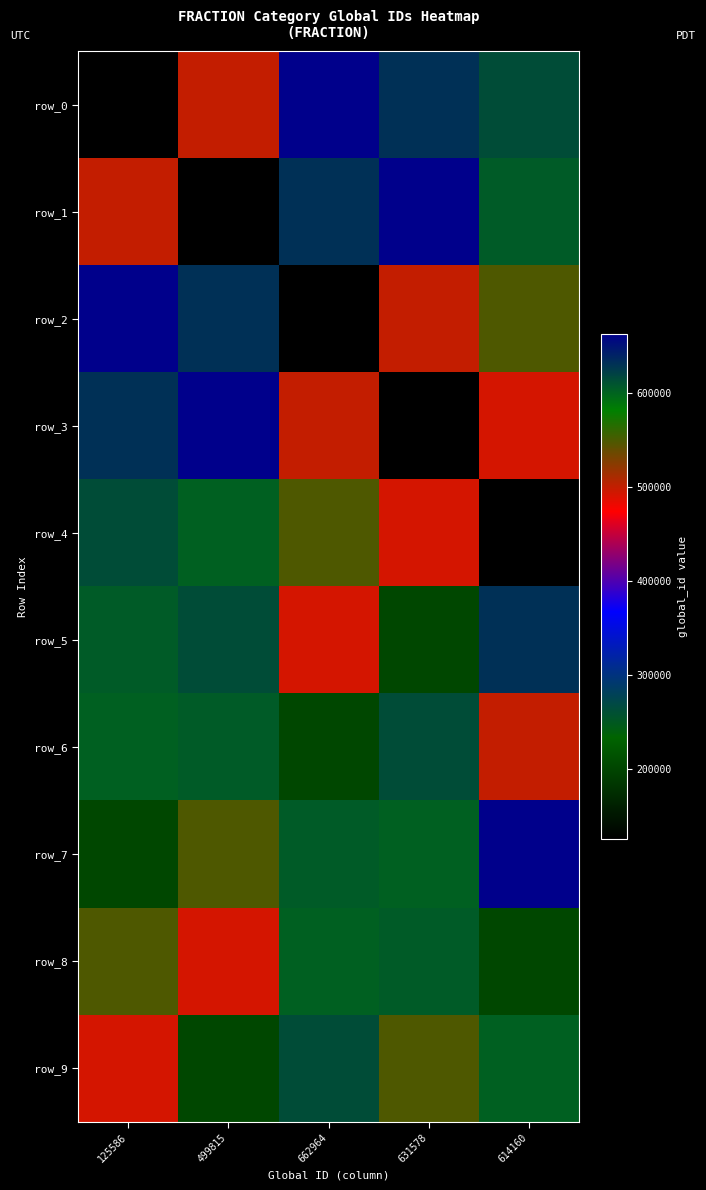

Is the value of row_7 at 125586 greater than the value of row_2 at 125586?

No